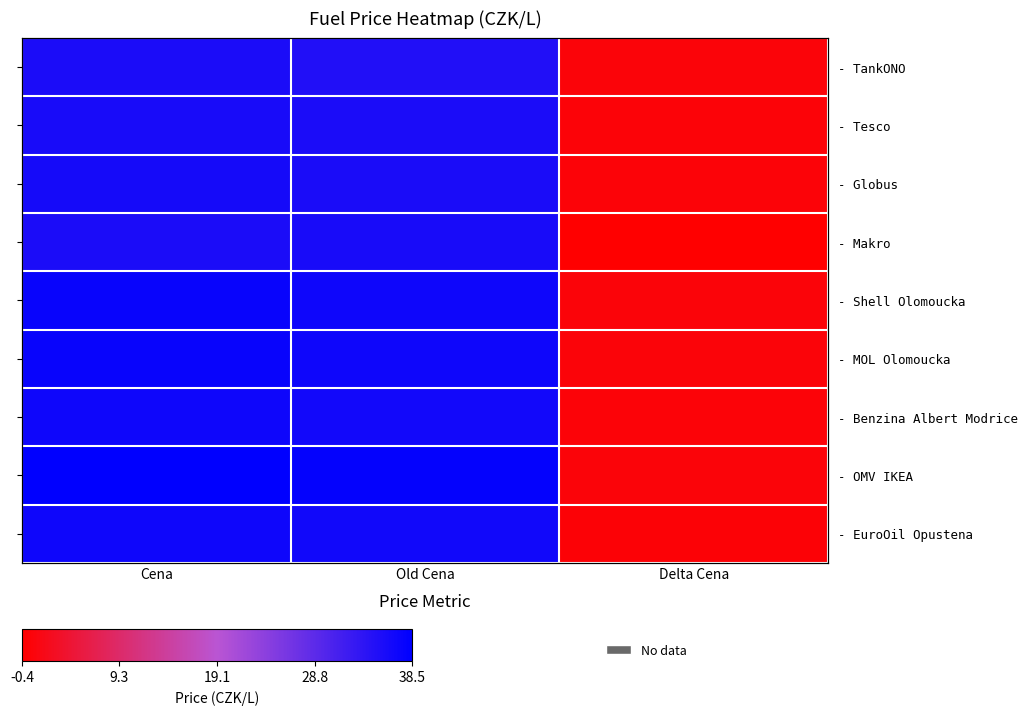

At which label does - MOL Olomoucka first exceed 36?

Cena